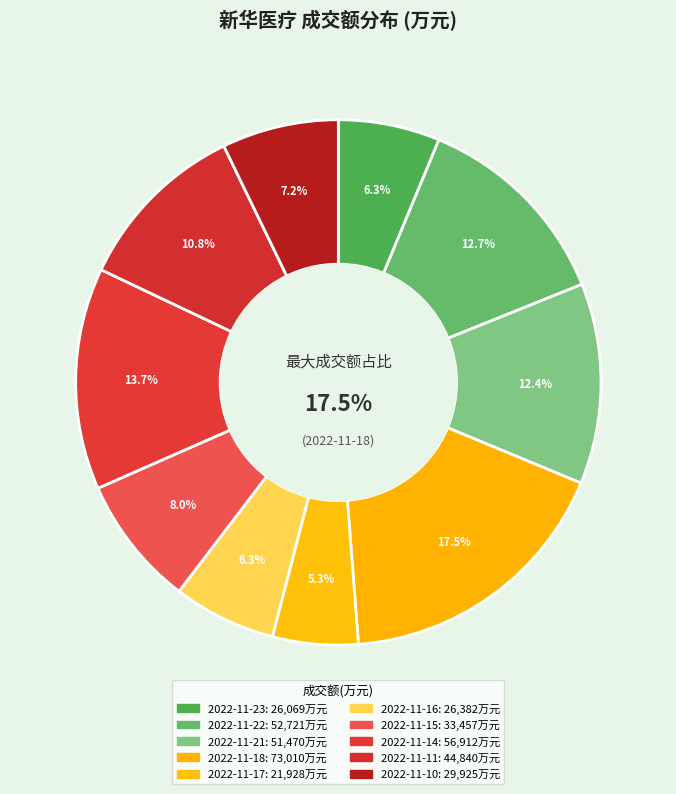

Count the number of slices in the pie.

10